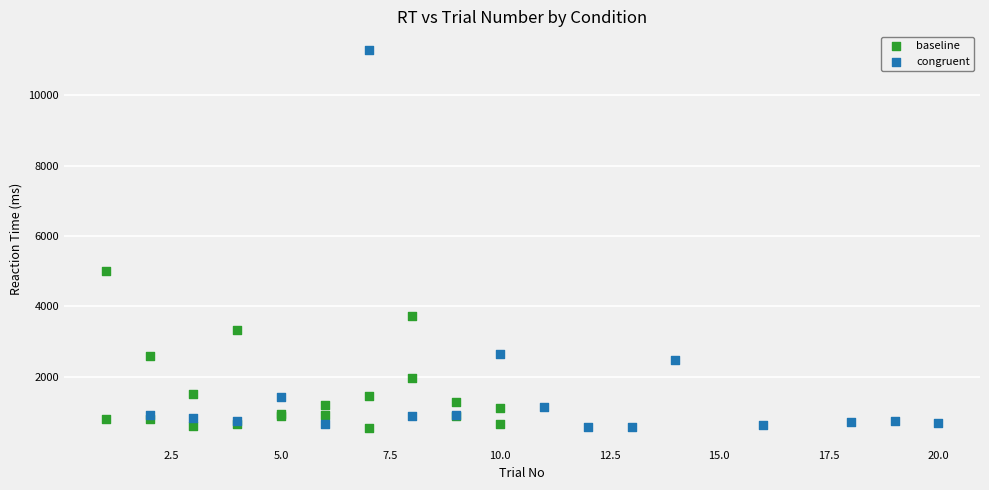

Which series reaches the maximum Y coordinate?

congruent